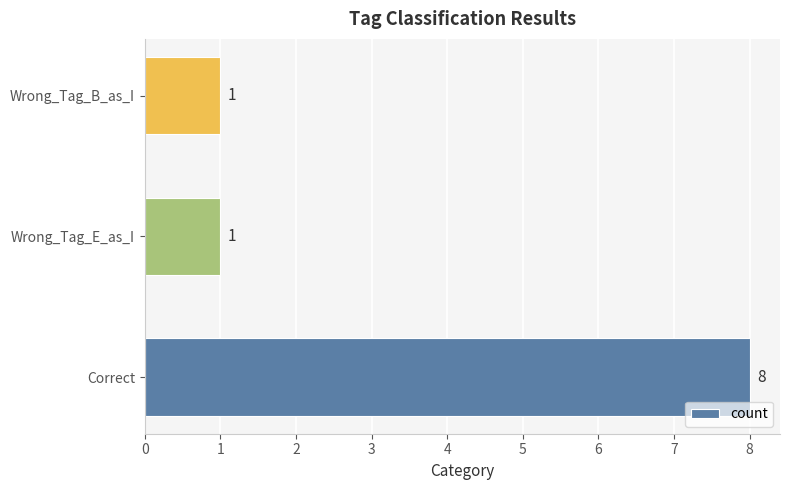

Are the bars horizontal?

Yes